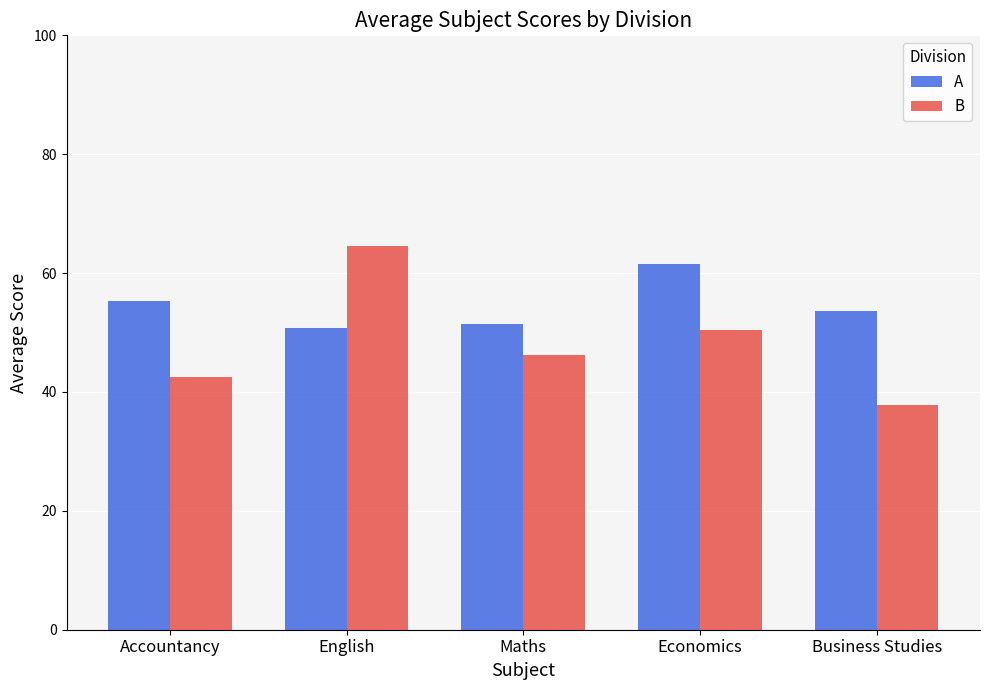

How many bars are there in each group?

2